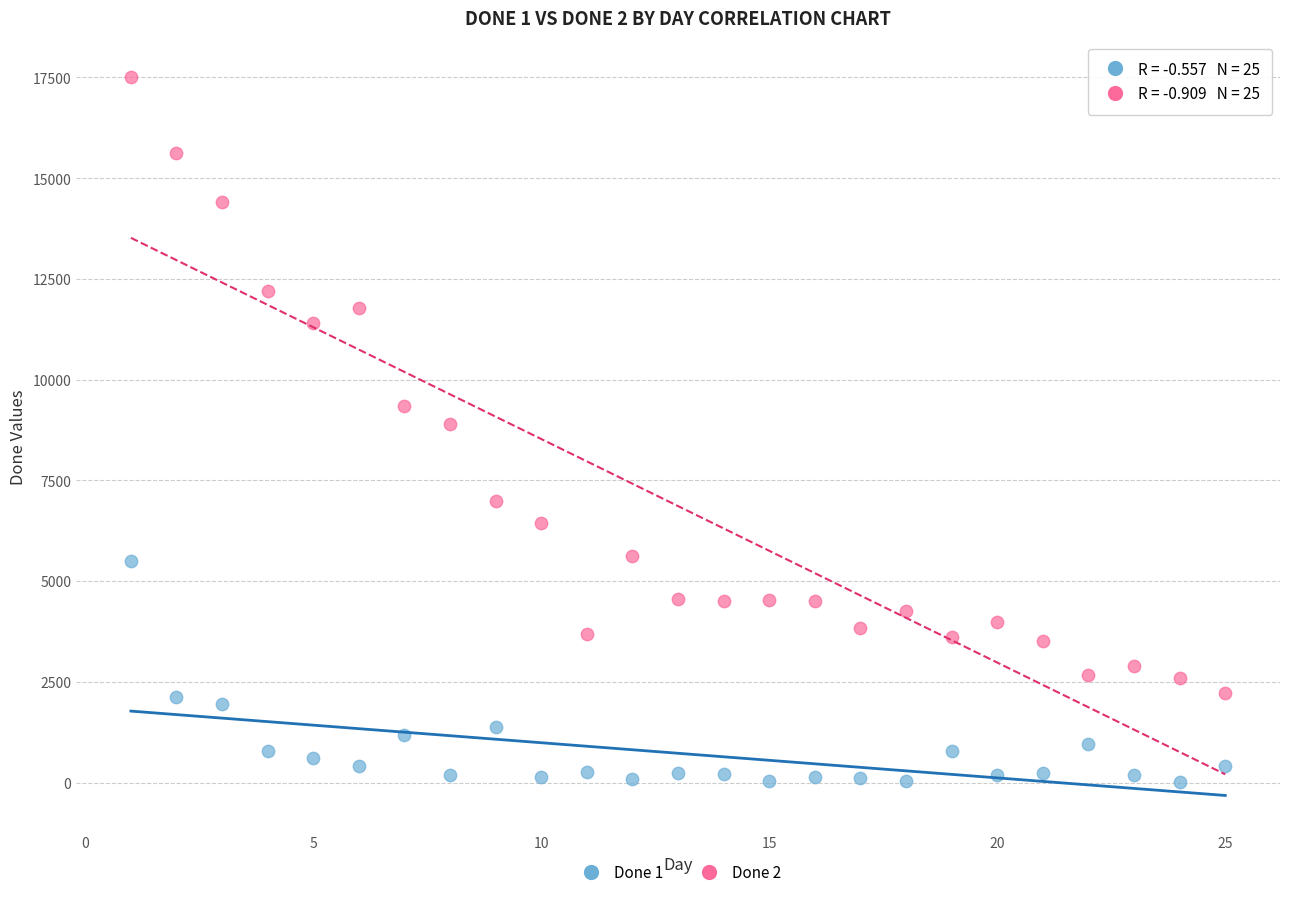

Which series has the widest spread of Y values?

Done 2